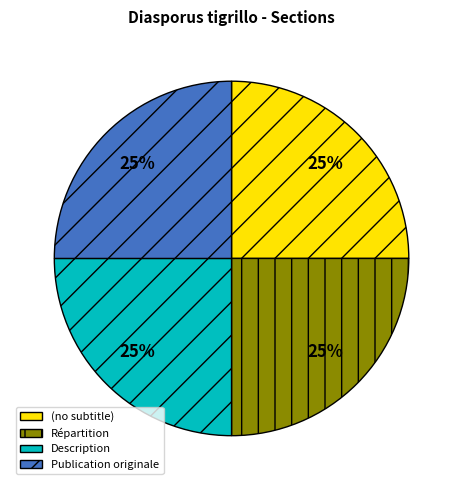

To the nearest percent, what is the average slice percentage?

25%